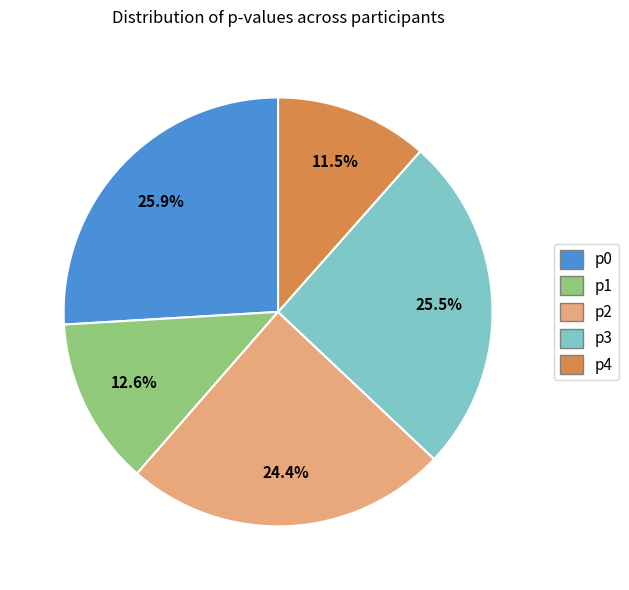

Which slice is the smallest?

p4